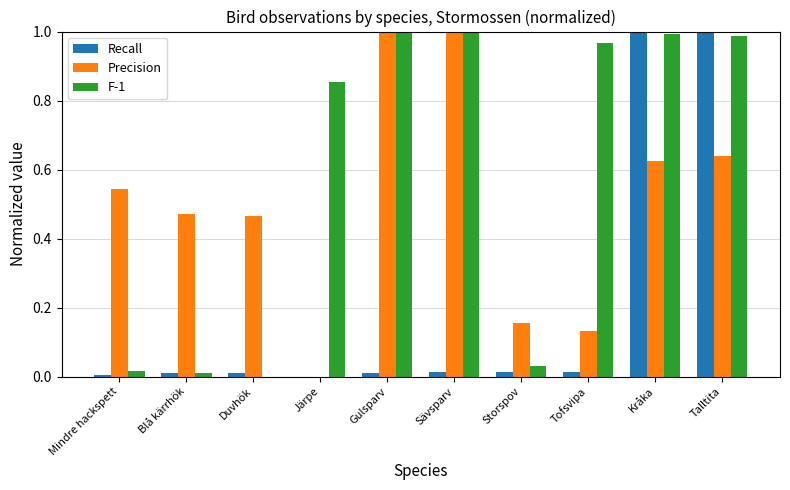

What is the sum of all F-1 values?

5.9